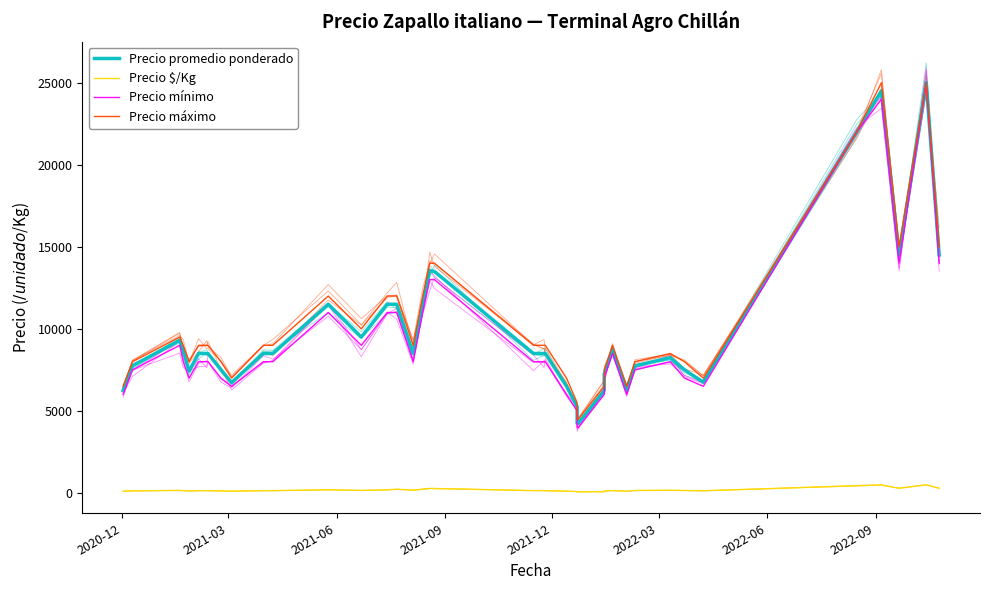

True or false: Precio máximo and Precio mínimo intersect in this chart.

False